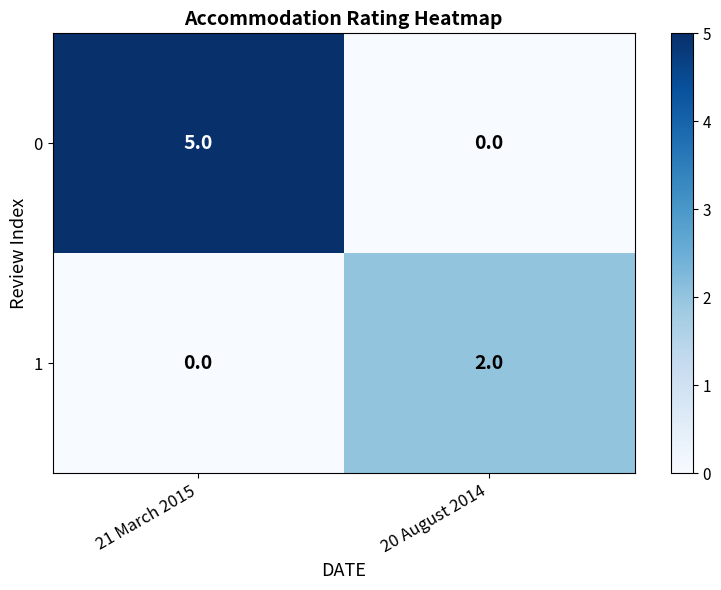

Is it true that 0 equals 5 at 21 March 2015?

True